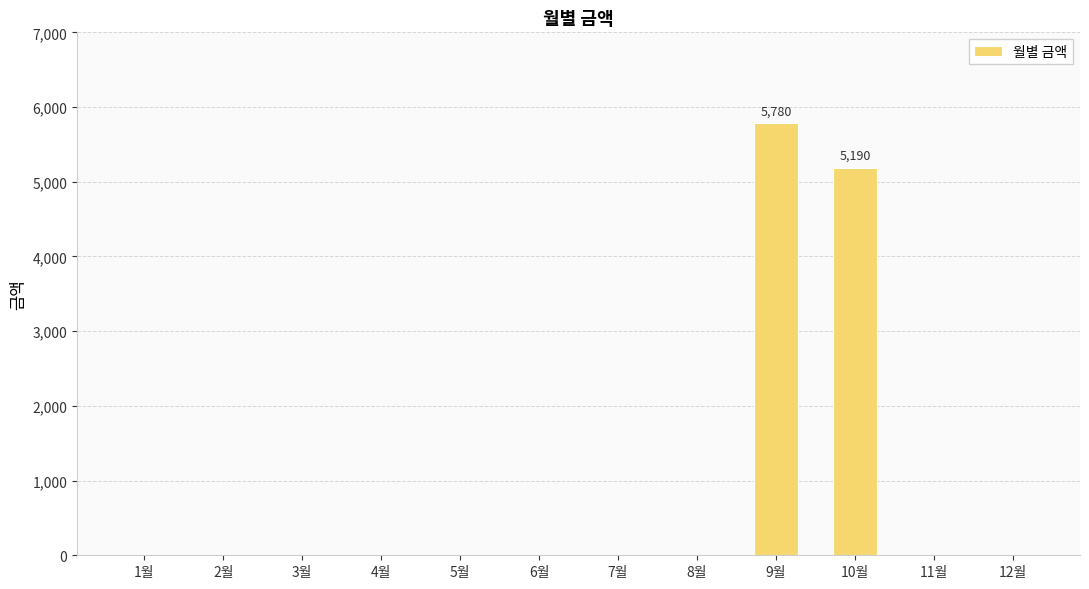

True or false: the data shows 0 at 4월.

True